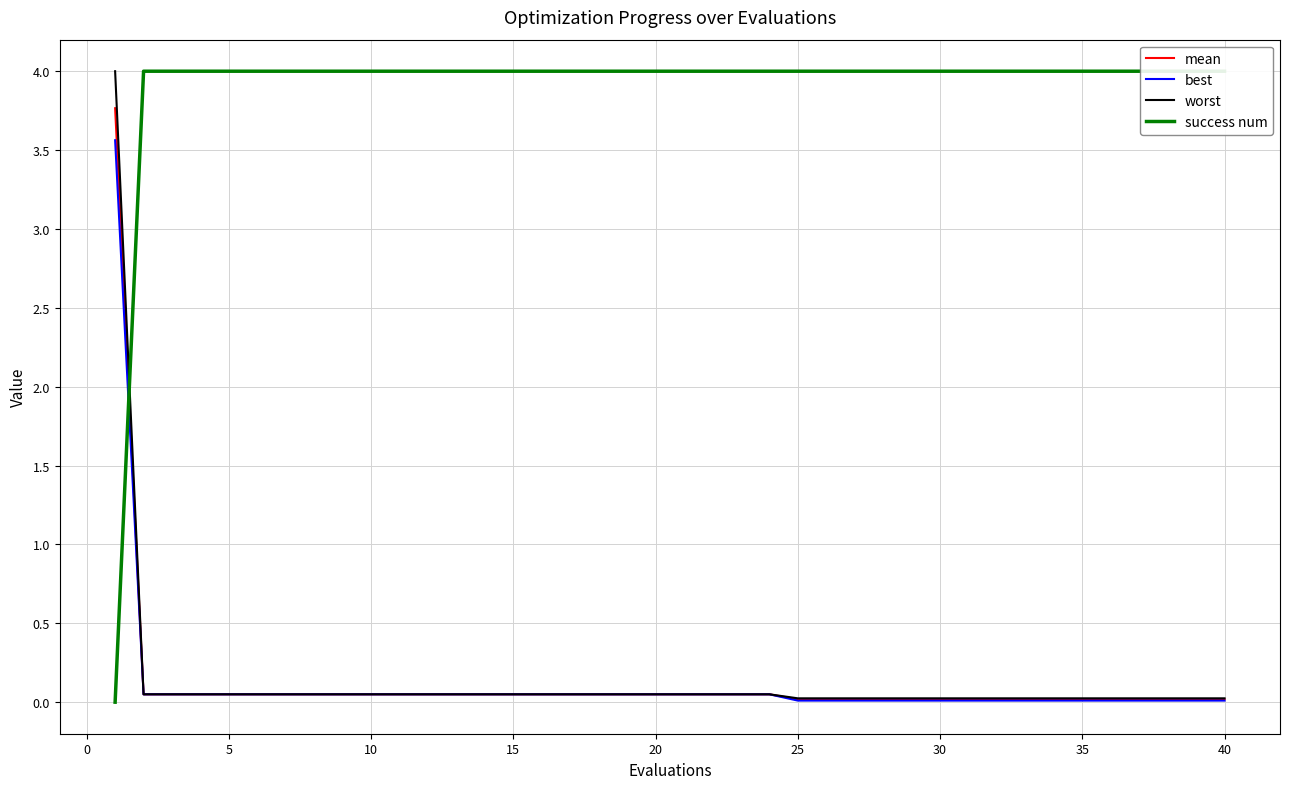

Does the chart have visible grid lines?

Yes